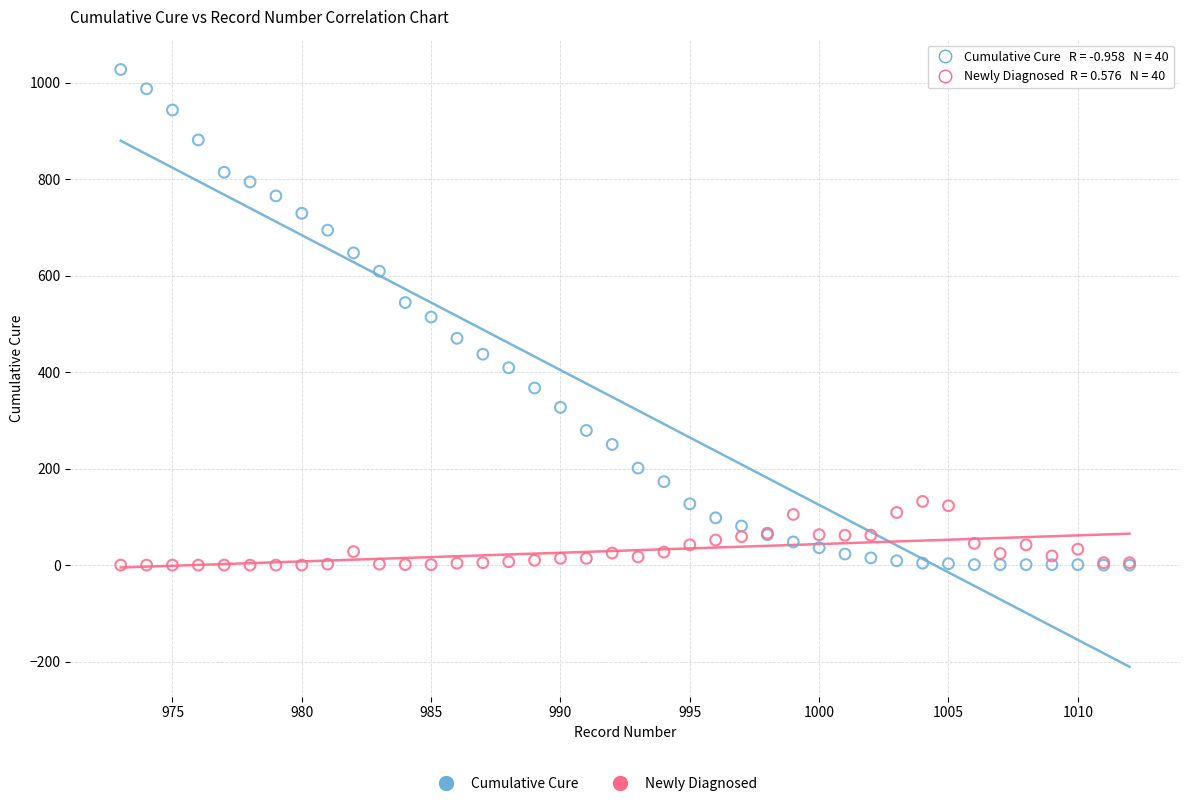

Which series contains the highest Y value?

Cumulative Cure